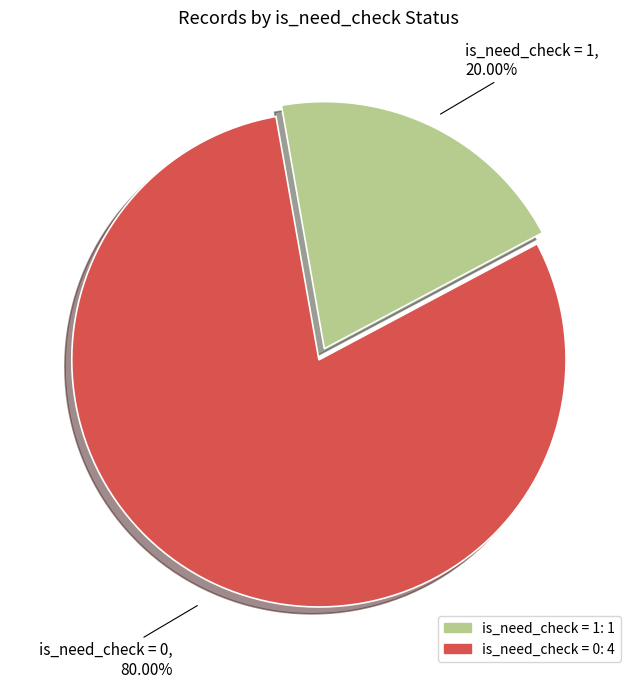

Is there any slice that represents more than half of the pie?

Yes